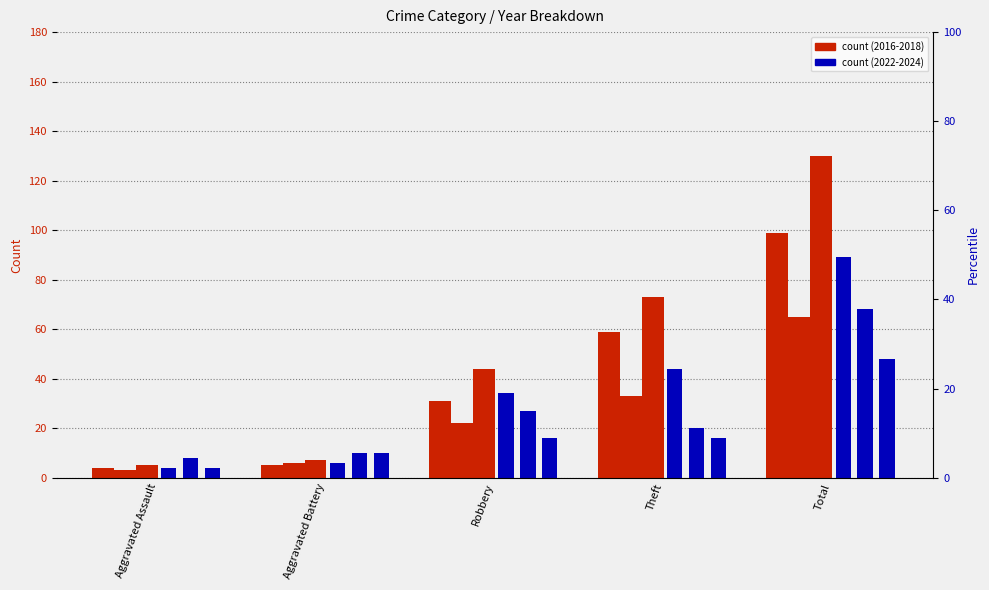

At Total, list the series in order from largest to smallest.

year 2018, year 2016, year 2022, year 2023, year 2017, year 2024